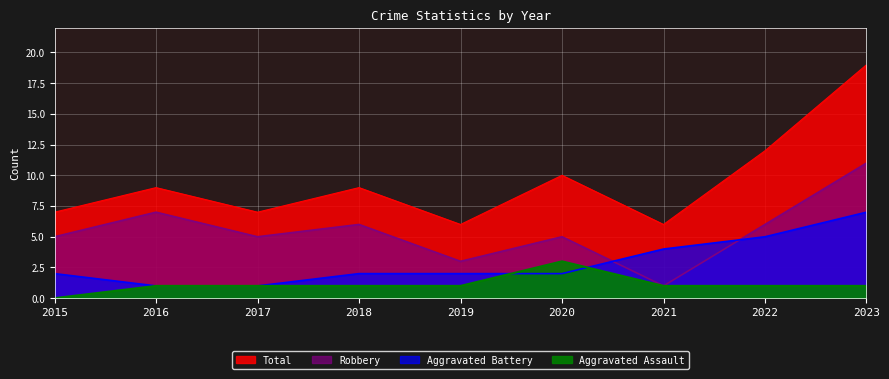

What is the spread (max minus min) of values at 2017?

6